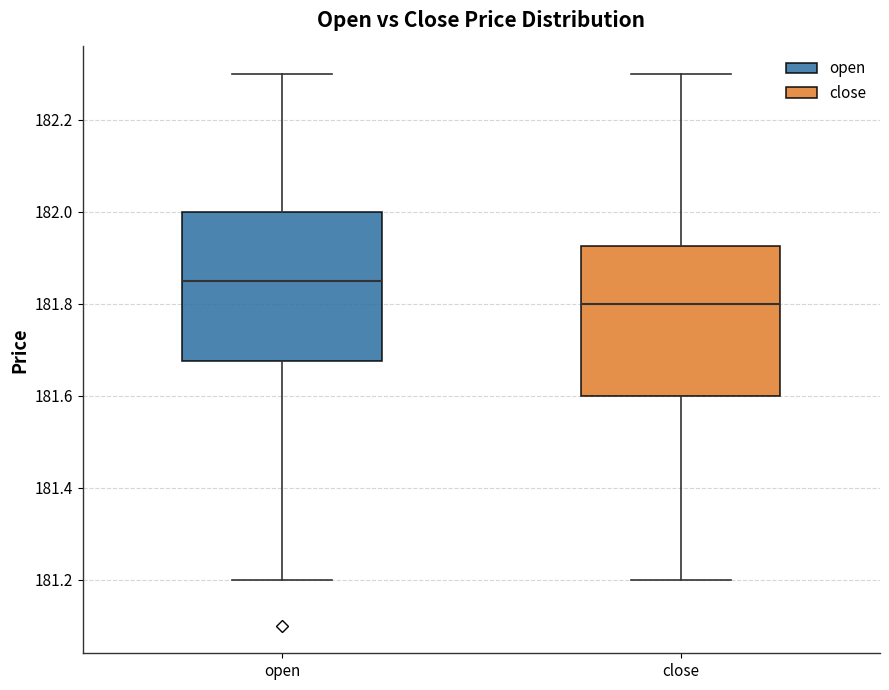

Reading left to right, transcribe this box plot: for each box, give where its median line is, the range the box spans, and where its two whiskers end, as read against the y-axis. The values are not printed on the chart, so give them approximately, as read against the axis.

open: median 181.86, box 181.68 to 182.00, whiskers 181.20 to 182.30
close: median 181.80, box 181.60 to 181.92, whiskers 181.20 to 182.30